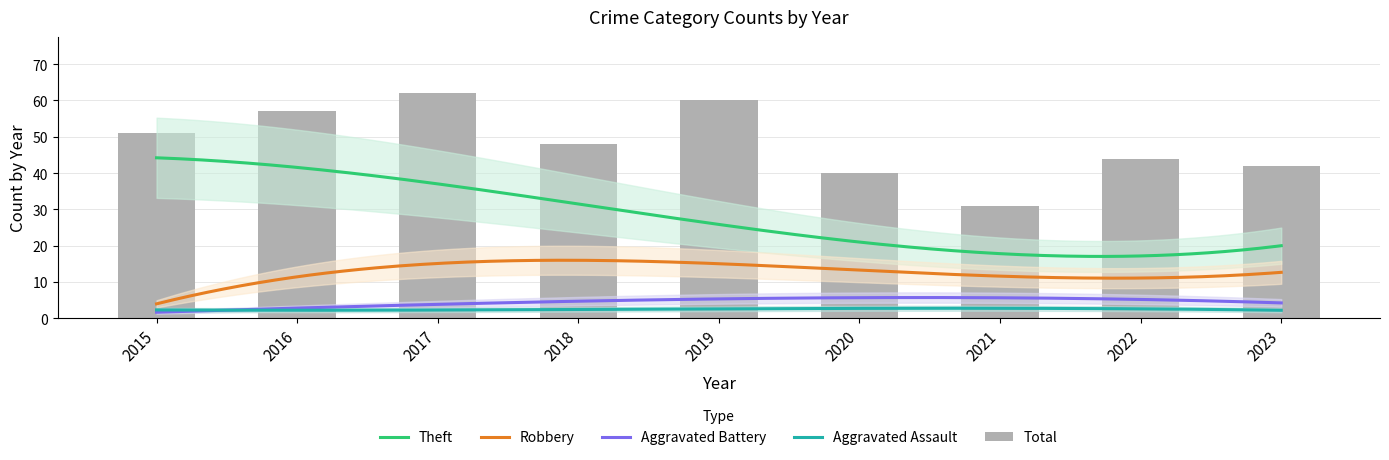

Reading left to right, what are all the values shown in this chart?

Aggravated Assault: 1	5	1	3	1	3	2	5	1
Aggravated Battery: 2	1	7	3	4	8	4	6	4
Robbery: 5	9	17	13	19	15	5	15	12
Theft: 43	46	32	30	34	15	17	20	19
Total: 51	57	62	48	60	40	31	44	42